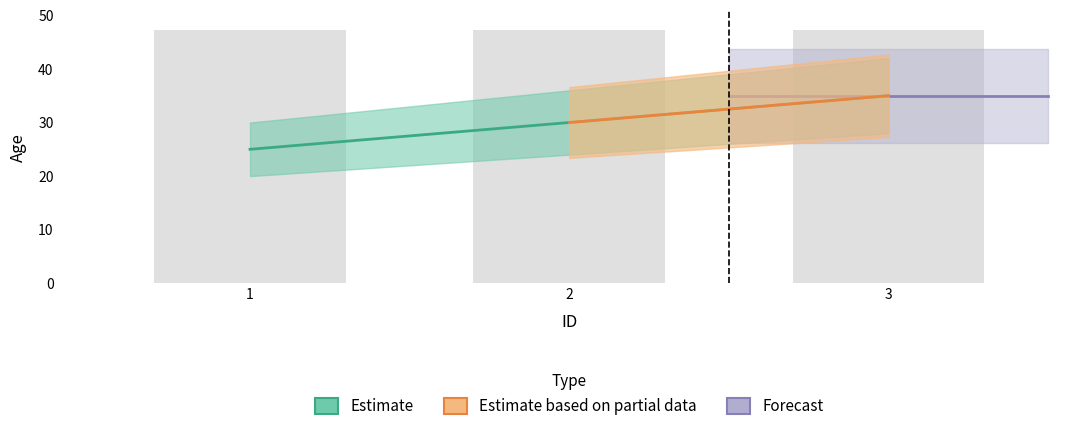

List the labels in order of value, smallest first.

1, 2, 3